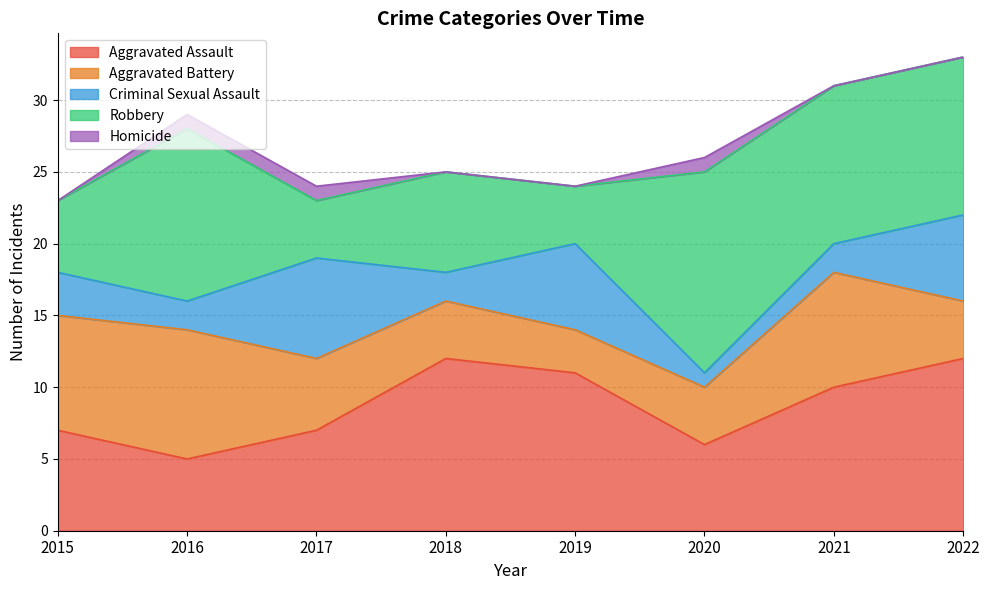

The value of Aggravated Battery at 2019 is 4. True or false?

False